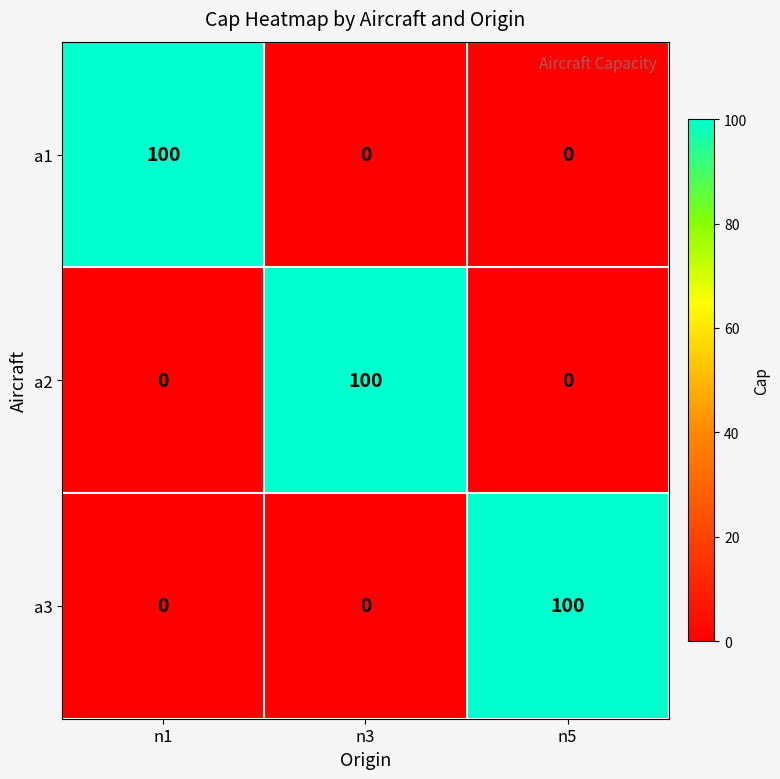

At how many categories does at least one series exceed 23?

3